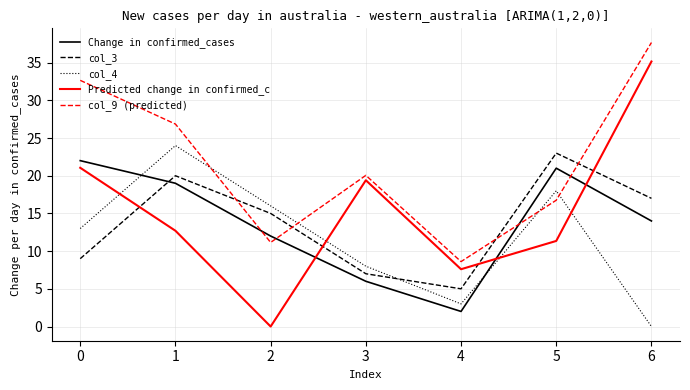

What is the total value across all series at 6?

103.8